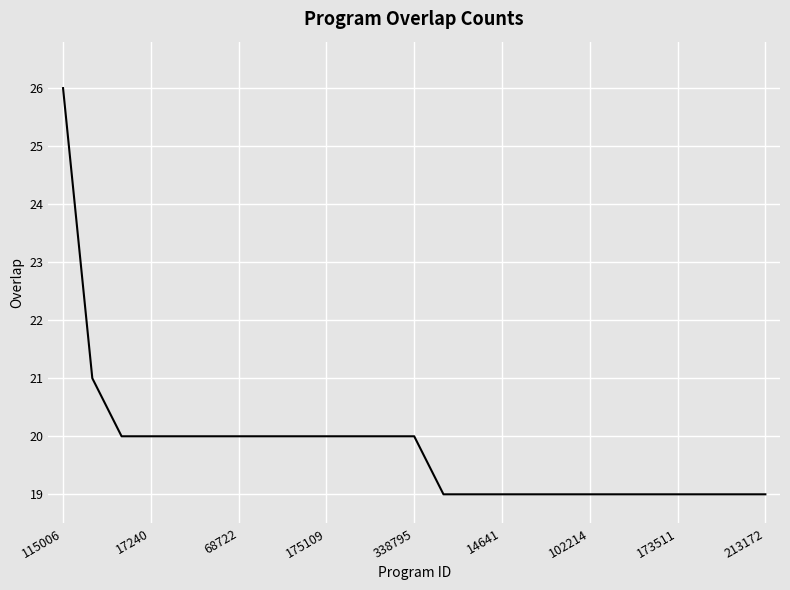

How many lines are shown in the chart?

1